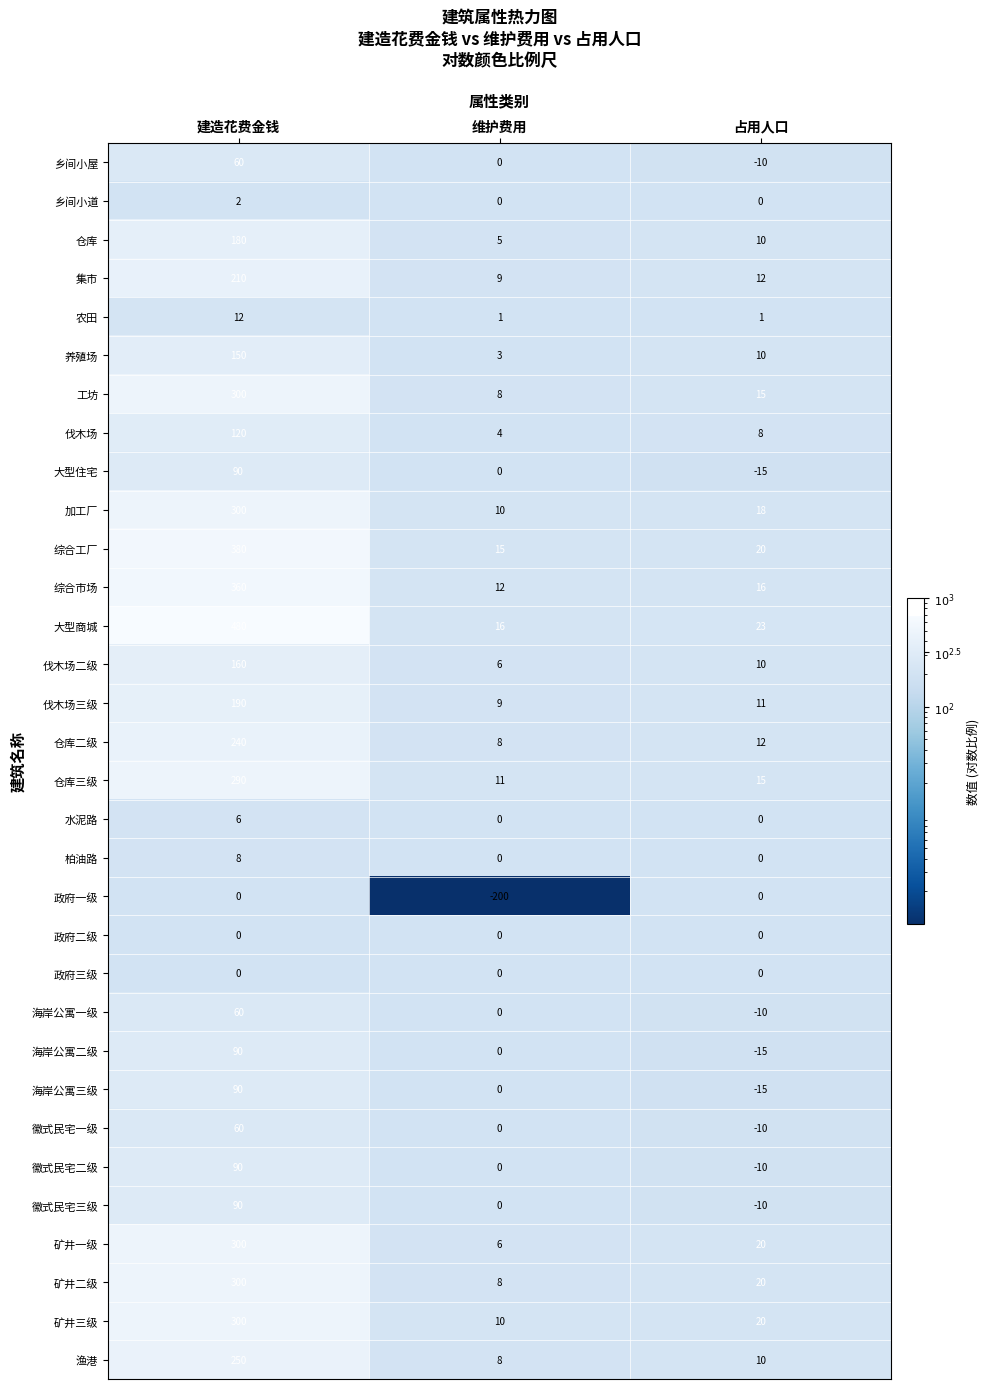

What is the difference between the highest and lowest values at 建造花费金钱?

480